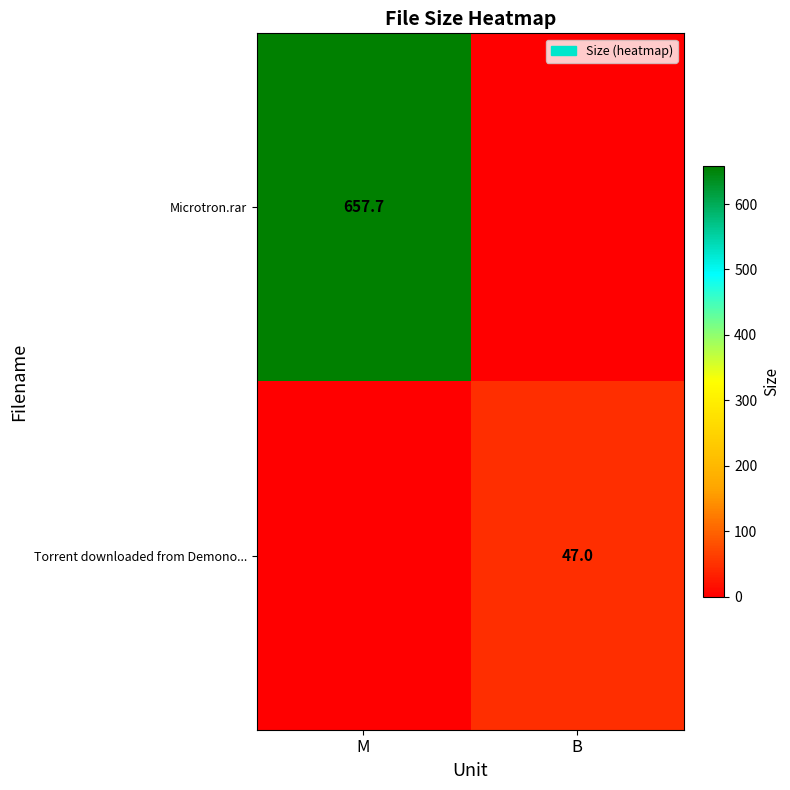

True or false: Microtron.rar has a value of 657.7 at M.

True